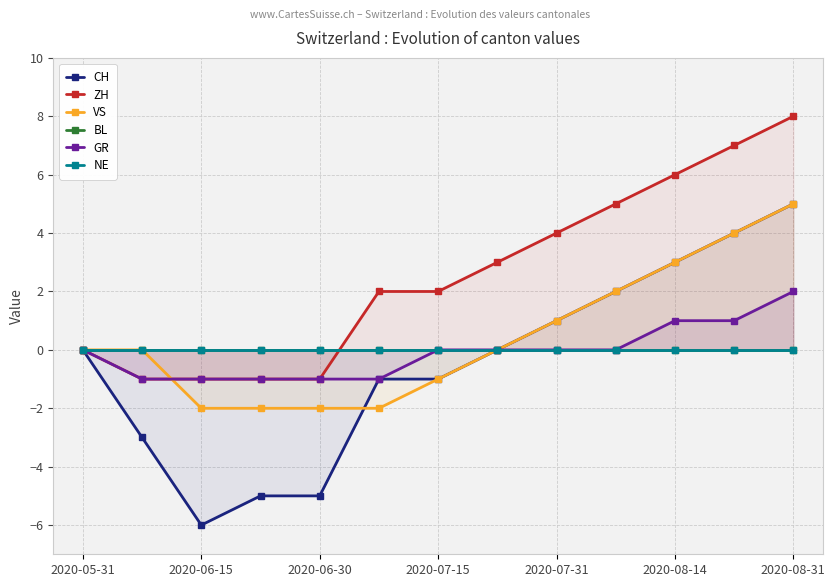

True or false: CH and BL intersect in this chart.

False